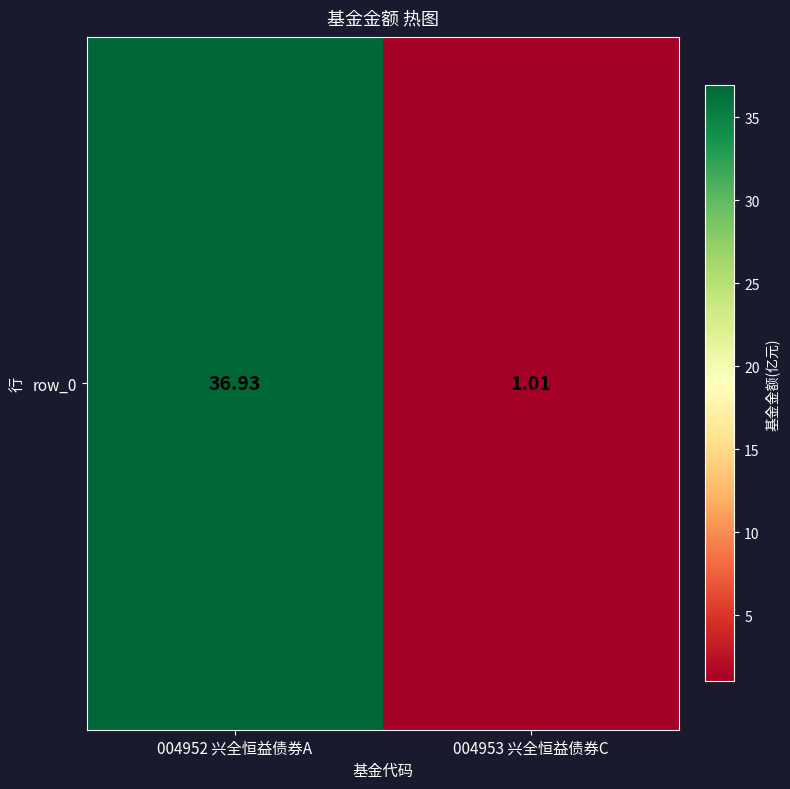

Rank the categories by value from highest to lowest.

004952 兴全恒益债券A, 004953 兴全恒益债券C